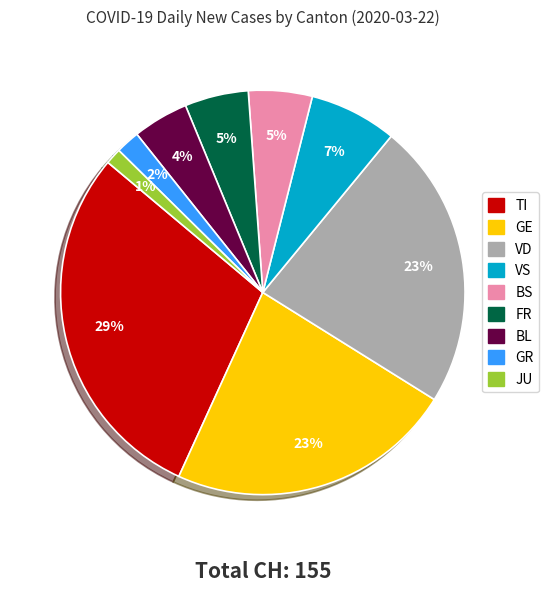

What is the ratio of the value at FR to the value at BS?

1.0